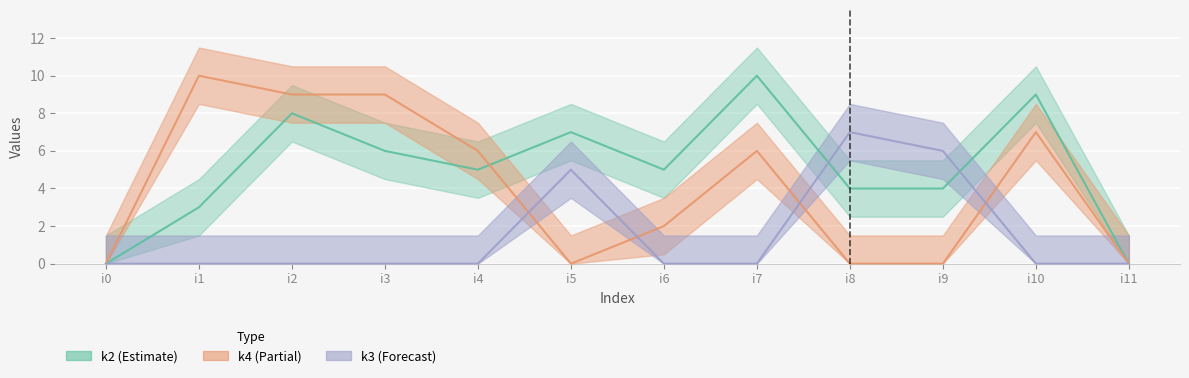

The k1 series shows 6 at i10. True or false?

False